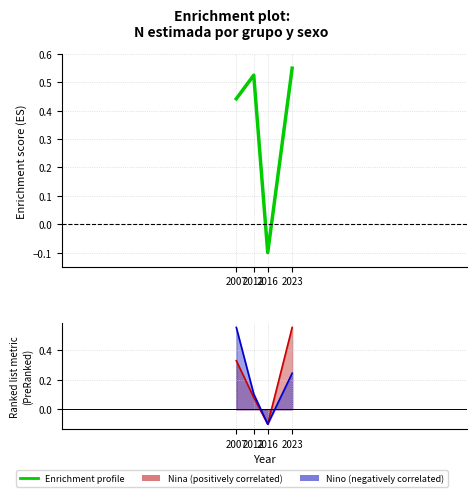

What is the value of the 3rd point from the left?

-0.1